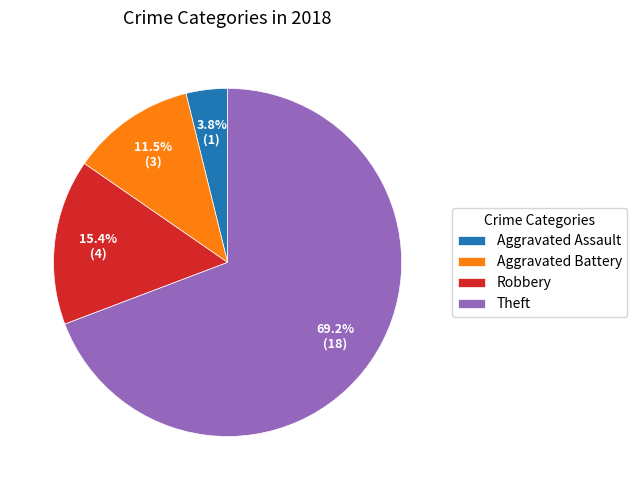

Does any single category account for the majority?

Yes